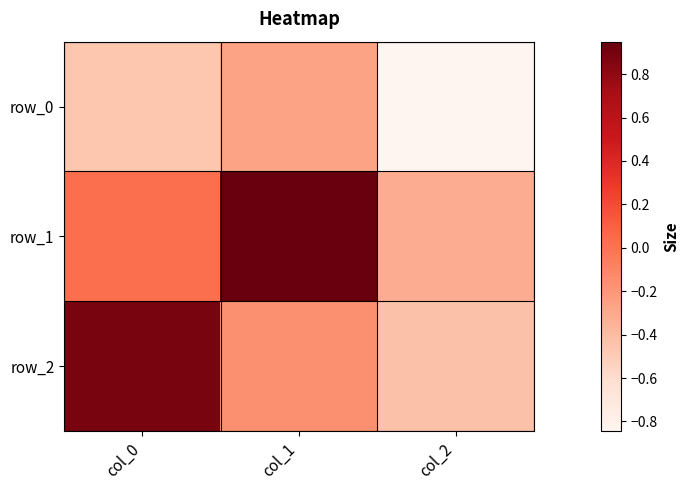

Where does the row_1 series first go above 0?

col_0